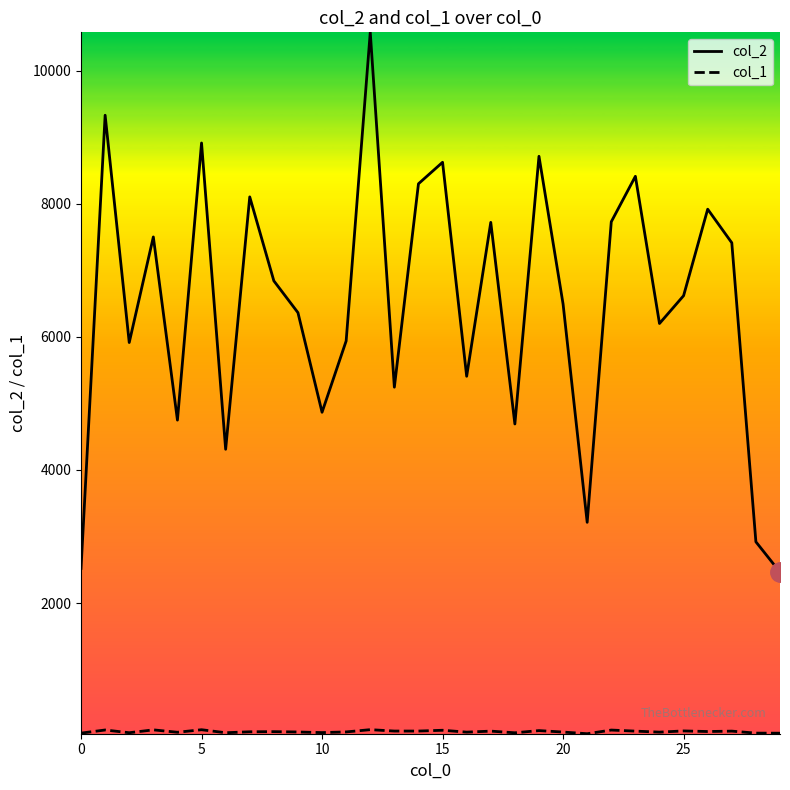

Which series has the largest range (max minus min)?

col_2